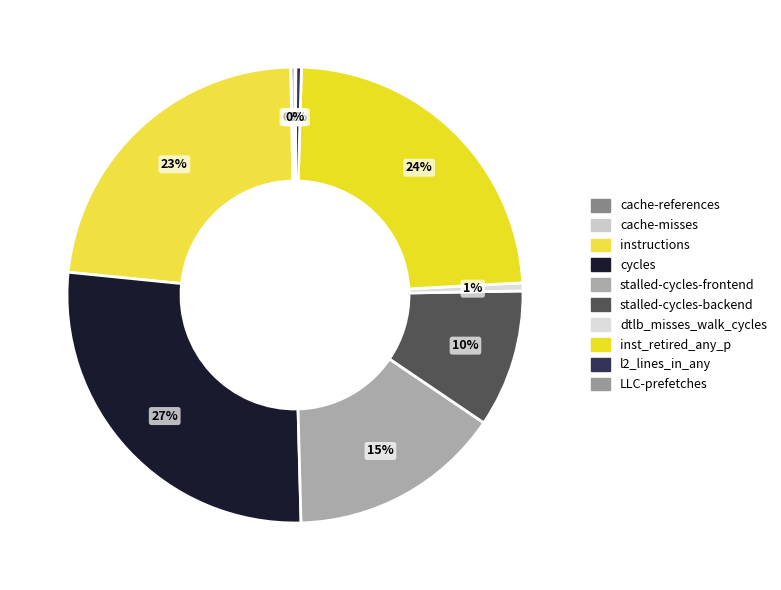

What is the change in value from cycles to LLC-prefetches?

-12354337127